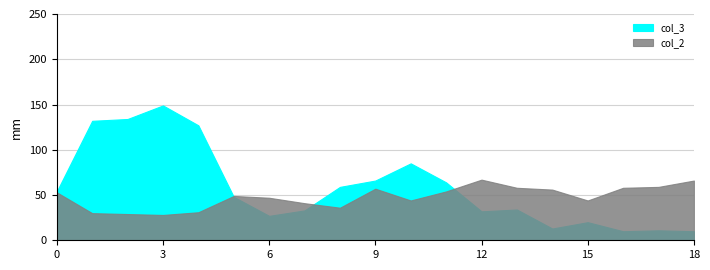

Between 1 and 0, which is larger?

1